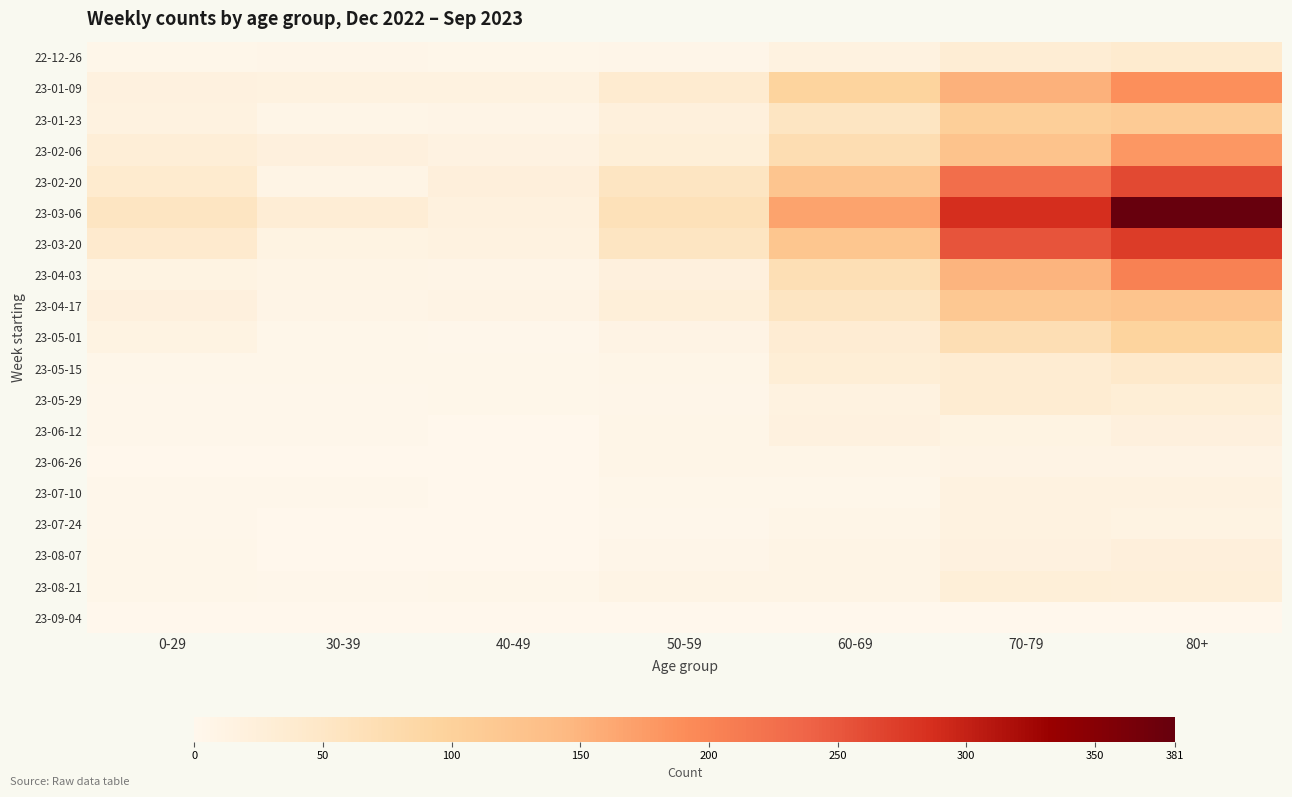

What is the total value across all series at 80+?

2042